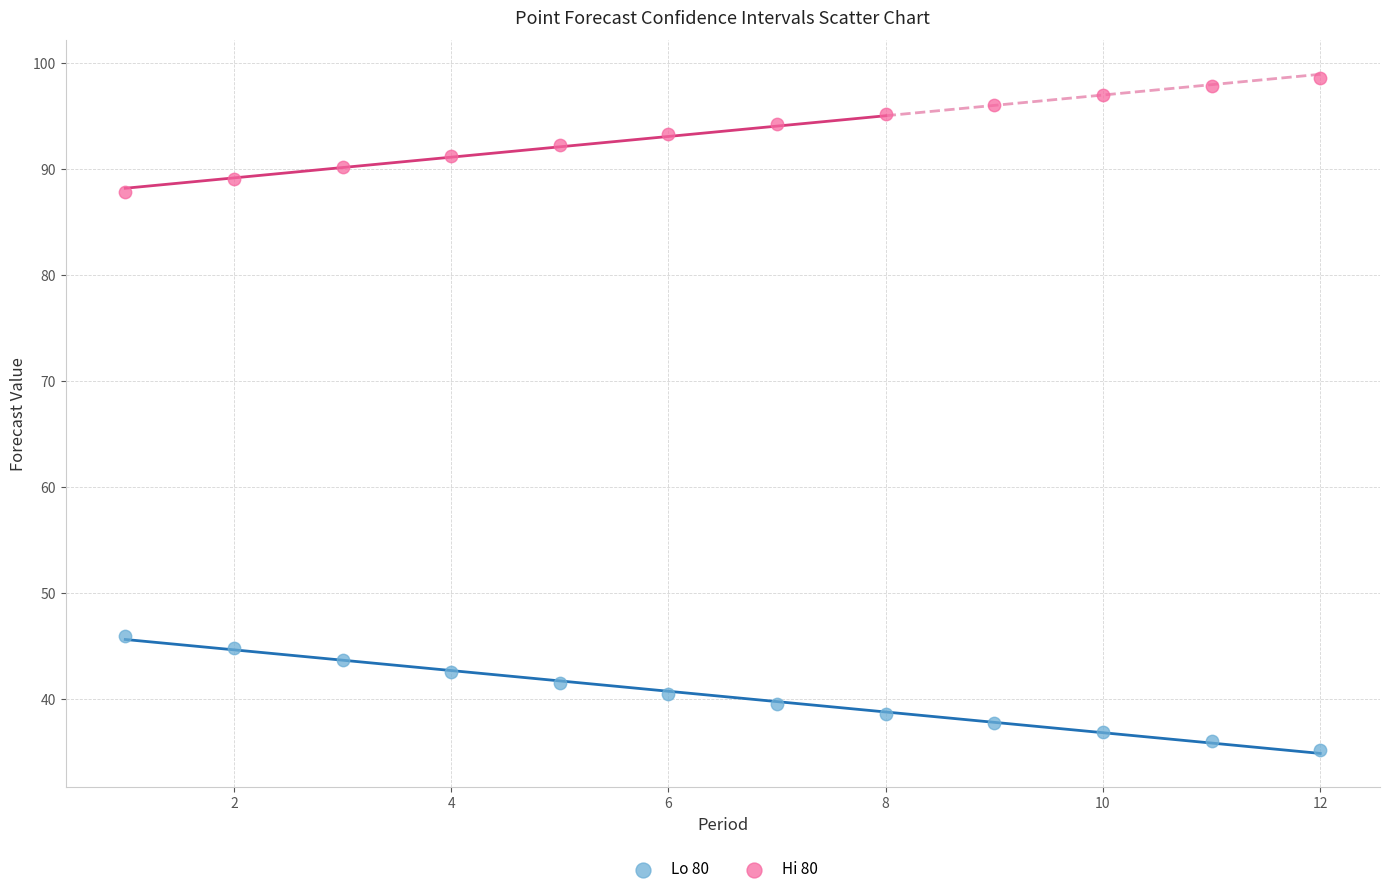

Which series contains the lowest Y value?

Lo 80